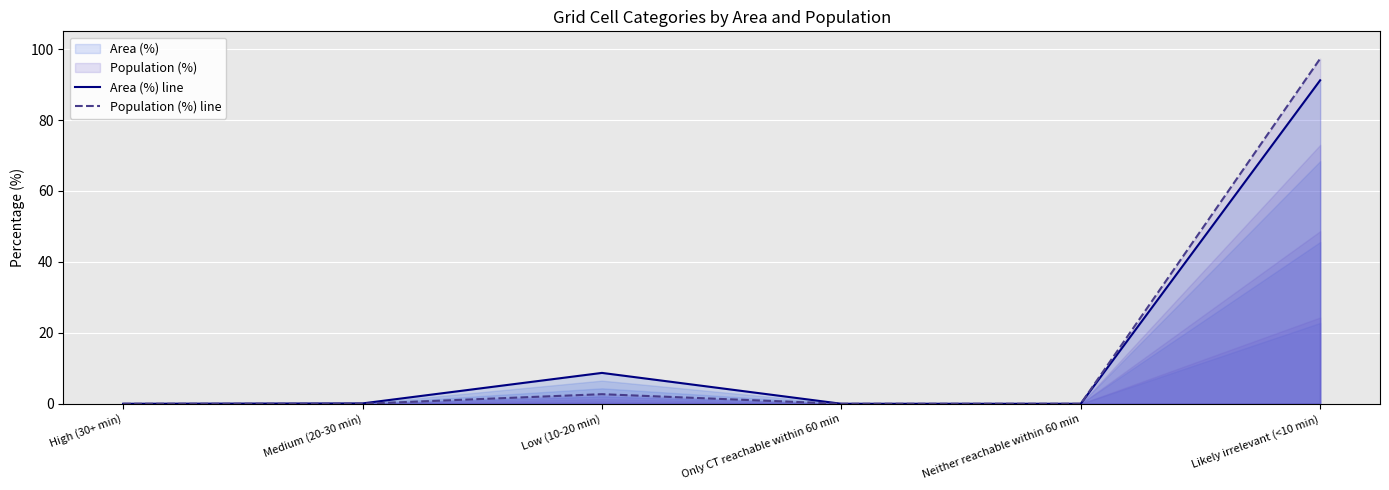

At which label does Population (%) line reach its peak?

Likely irrelevant (<10 min)